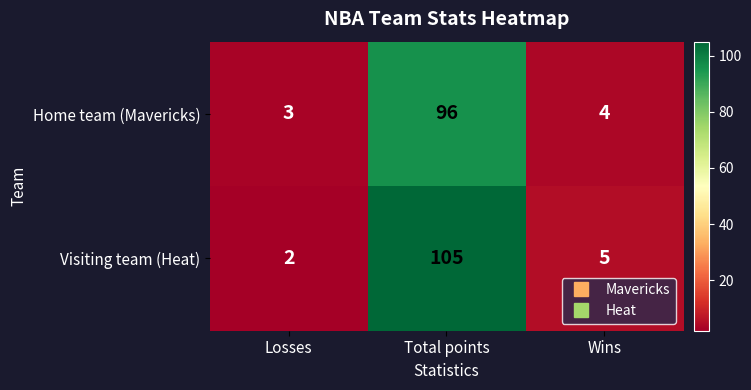

How many values in the Home team (Mavericks) series are below 4?

1